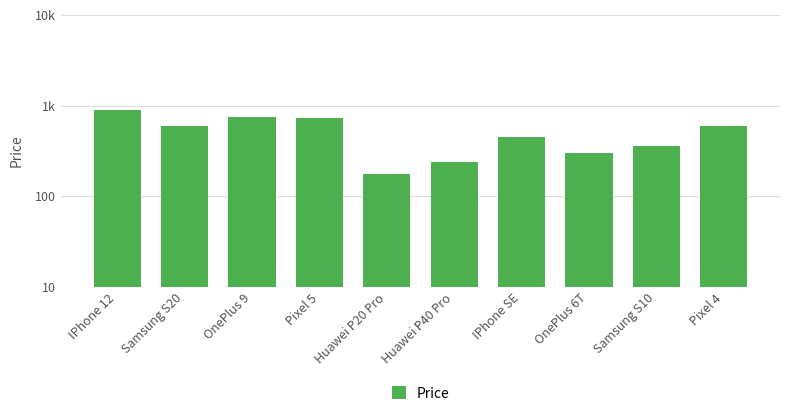

What is the label of the 1st bar from the right?

Pixel 4